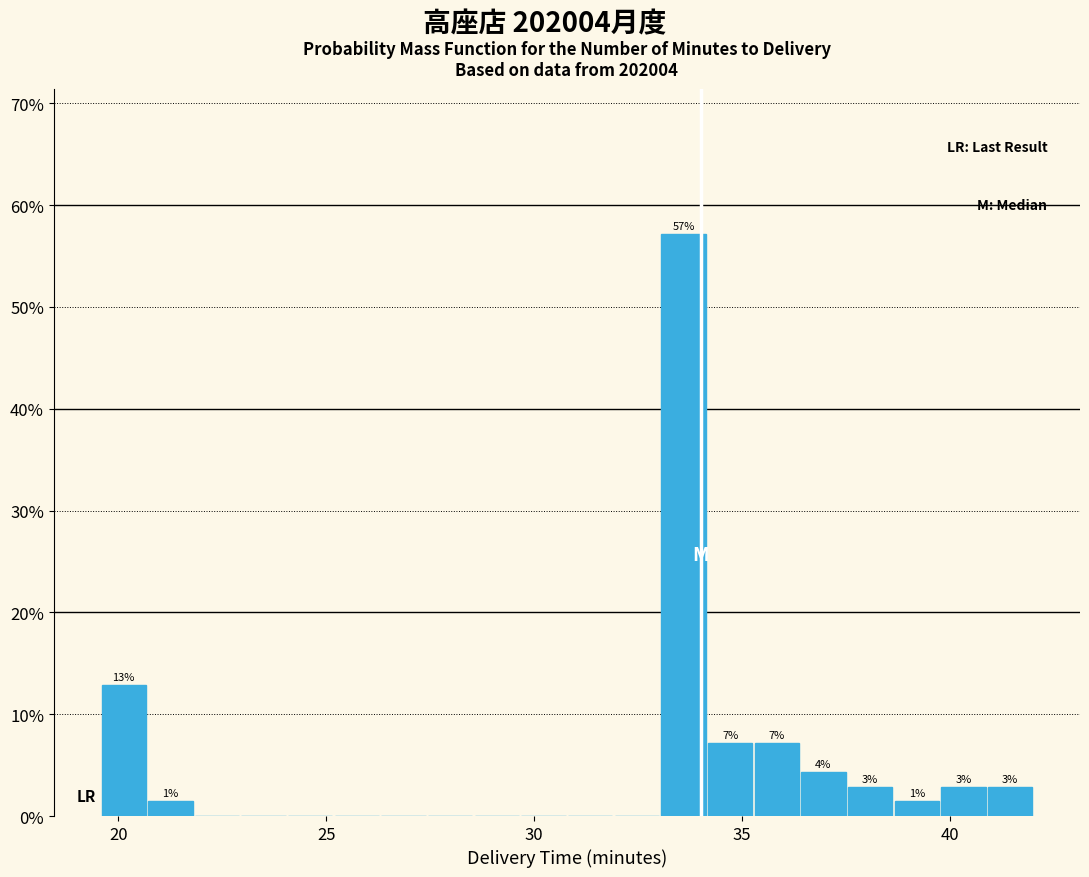

Read against the x-axis, roughly where is the centre of the tallest bar?

33.5